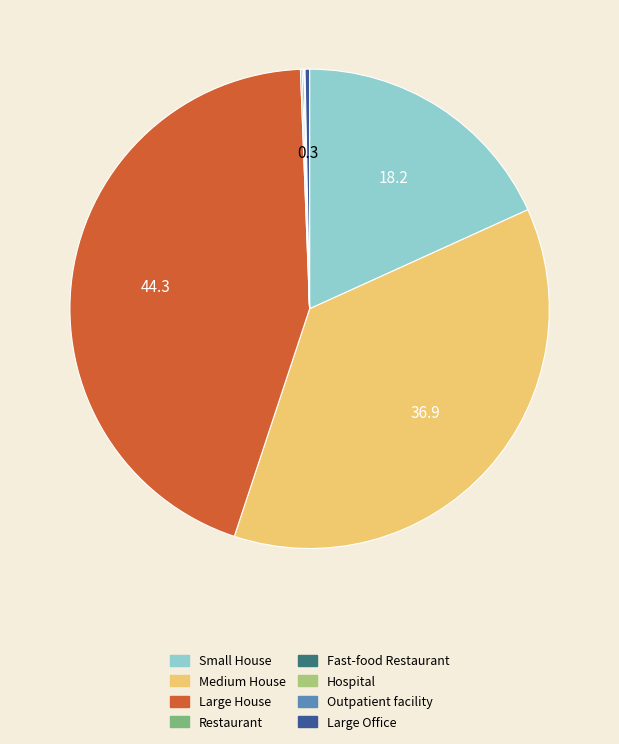

Is it true that Large Office is 0% of the pie?

True